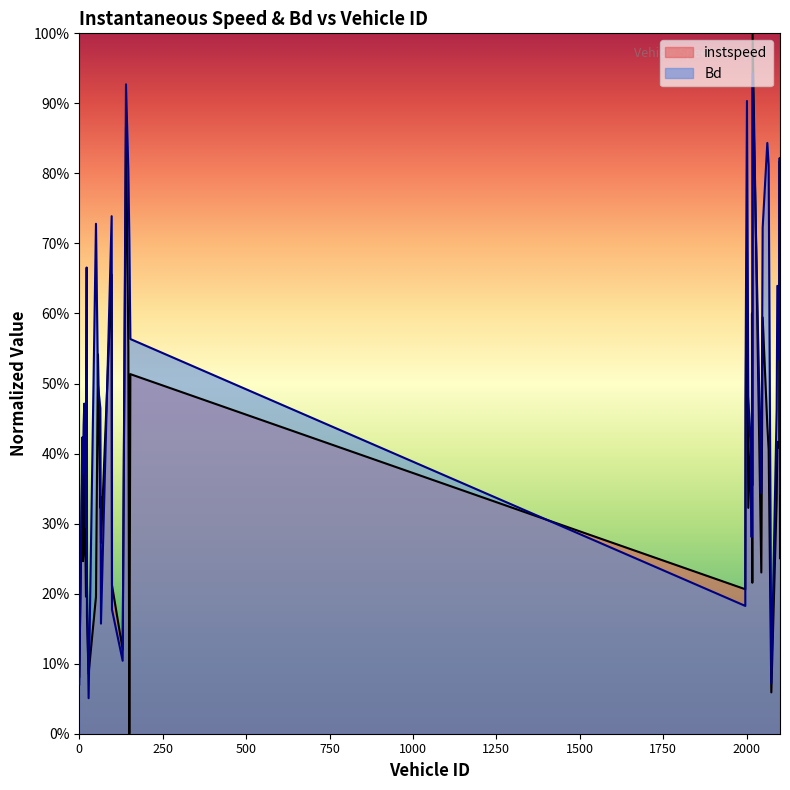

After their last crossing, which series has the higher values: Bd or instspeed?

Bd